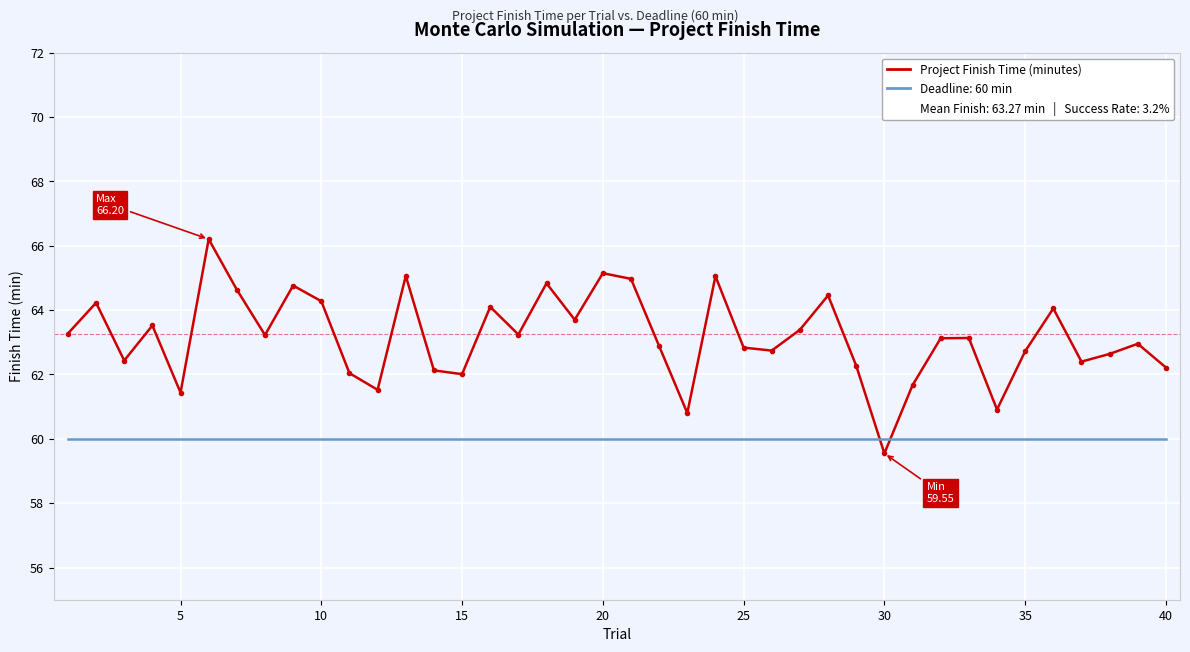

What is the greatest value displayed?

66.2